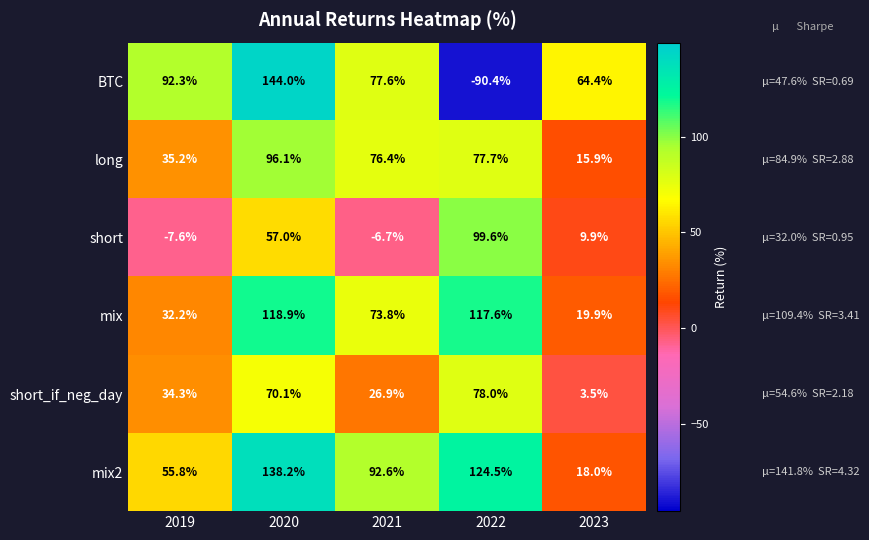

What is the sum of all short_if_neg_day values?

212.8